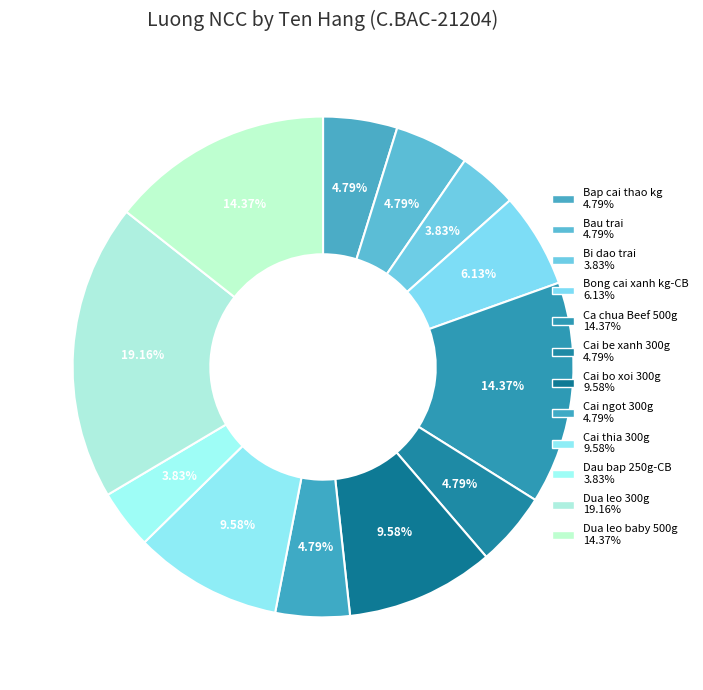

Which has a higher value, Bi dao trai or Dua leo baby 500g?

Dua leo baby 500g